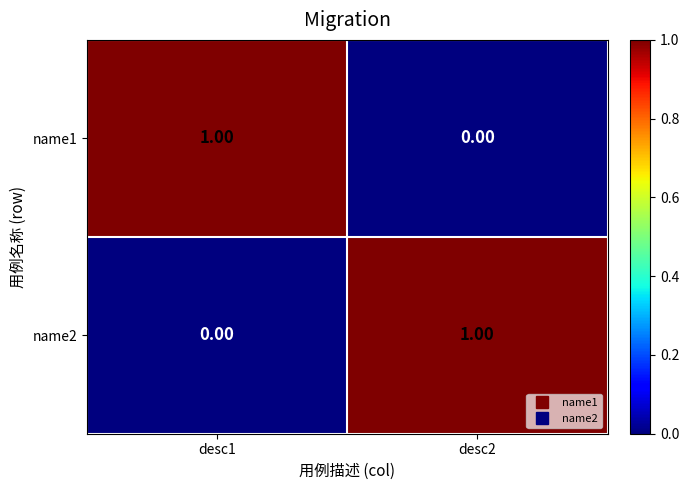

At desc2, list the series in order from largest to smallest.

name2, name1